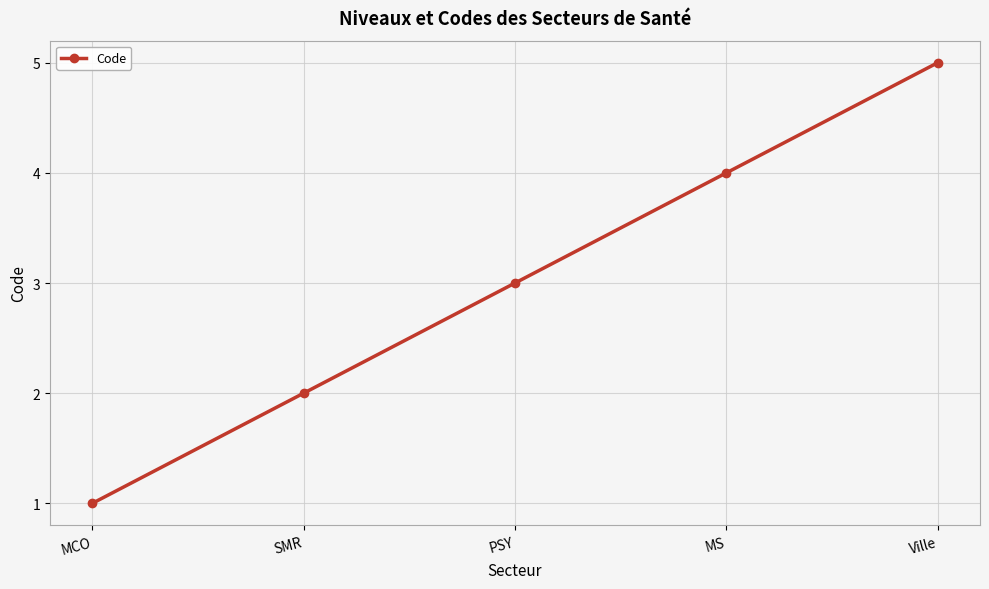

List the labels in order of value, largest first.

Ville, MS, PSY, SMR, MCO